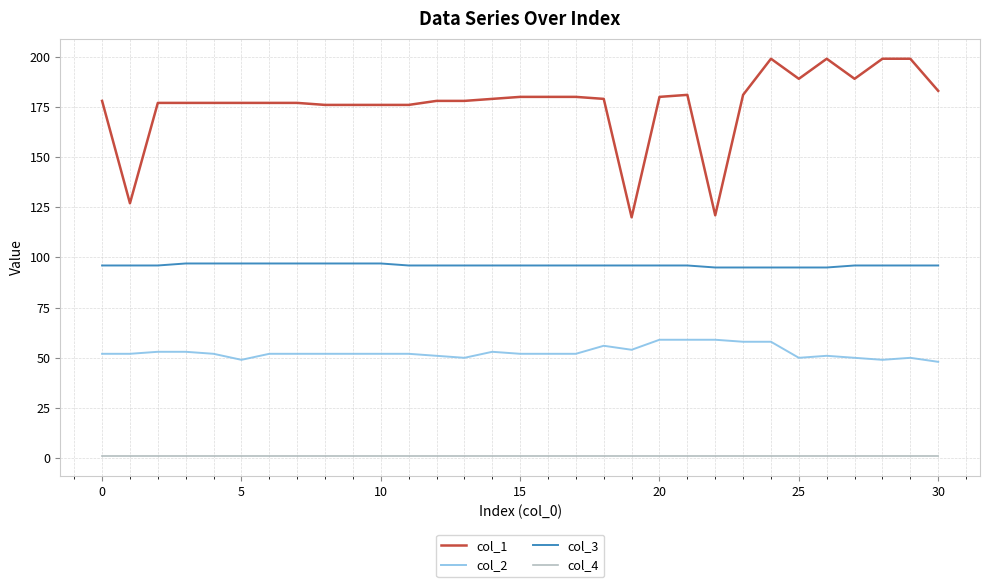

Rank the series by their maximum value, from lowest to highest.

col_4, col_2, col_3, col_1